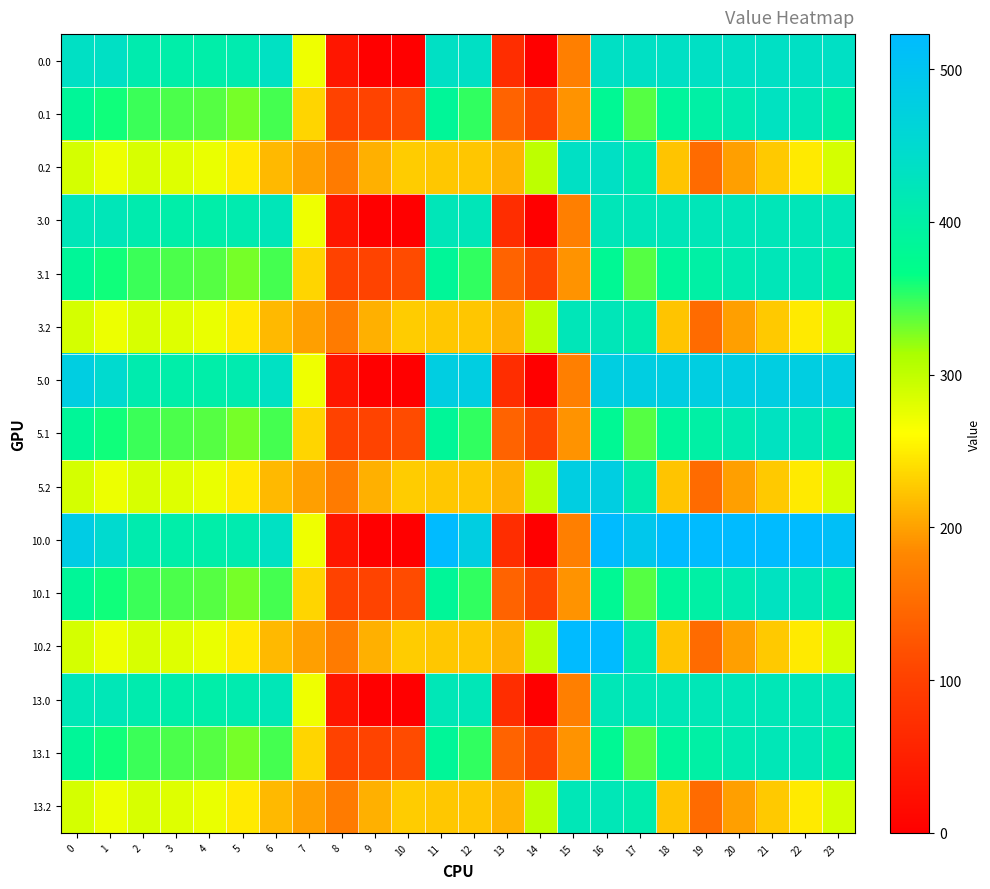

Reading right to left, transcribe all the data shown in this chart.

0.0: 23=436.0	22=436.0	21=436.0	20=436.0	19=436.0	18=436.0	17=436.0	16=436.0	15=172.8	14=0.3	13=70.2	12=436.0	11=436.0	10=0.0	9=0.0	8=35.0	7=270.7	6=435.0	5=410.8	4=404.9	3=404.4	2=410.3	1=436.0	0=436.0
0.1: 23=399.4	22=419.9	21=432.4	20=414.5	19=399.7	18=388.5	17=340.1	16=380.5	15=190.4	14=105.5	13=141.2	12=350.8	11=384.7	10=114.0	9=104.8	8=102.3	7=234.9	6=345.2	5=329.5	4=339.6	3=342.7	2=347.9	1=361.1	0=384.6
0.2: 23=287.5	22=247.4	21=226.4	20=199.2	19=151.1	18=223.1	17=409.5	16=436.0	15=436.0	14=301.9	13=212.2	12=224.3	11=225.2	10=228.0	9=209.6	8=169.5	7=199.0	6=216.4	5=248.1	4=274.4	3=281.0	2=285.5	1=272.7	0=287.1
3.0: 23=421.0	22=421.0	21=421.0	20=421.0	19=421.0	18=421.0	17=421.0	16=421.0	15=172.8	14=0.3	13=70.2	12=421.0	11=421.0	10=0.0	9=0.0	8=35.0	7=270.7	6=421.0	5=410.8	4=404.9	3=404.4	2=410.3	1=421.0	0=421.0
3.1: 23=399.4	22=419.9	21=421.0	20=414.5	19=399.7	18=388.5	17=340.1	16=380.5	15=190.4	14=105.5	13=141.2	12=350.8	11=384.7	10=114.0	9=104.8	8=102.3	7=234.9	6=345.2	5=329.5	4=339.6	3=342.7	2=347.9	1=361.1	0=384.6
3.2: 23=287.5	22=247.4	21=226.4	20=199.2	19=151.1	18=223.1	17=409.5	16=421.0	15=421.0	14=301.9	13=212.2	12=224.3	11=225.2	10=228.0	9=209.6	8=169.5	7=199.0	6=216.4	5=248.1	4=274.4	3=281.0	2=285.5	1=272.7	0=287.1
5.0: 23=478.0	22=478.0	21=478.0	20=478.0	19=478.0	18=478.0	17=478.0	16=478.0	15=172.8	14=0.3	13=70.2	12=477.2	11=478.0	10=0.0	9=0.0	8=35.0	7=270.7	6=435.0	5=410.8	4=404.9	3=404.4	2=410.3	1=449.5	0=478.0
5.1: 23=399.4	22=419.9	21=432.4	20=414.5	19=399.7	18=388.5	17=340.1	16=380.5	15=190.4	14=105.5	13=141.2	12=350.8	11=384.7	10=114.0	9=104.8	8=102.3	7=234.9	6=345.2	5=329.5	4=339.6	3=342.7	2=347.9	1=361.1	0=384.6
5.2: 23=287.5	22=247.4	21=226.4	20=199.2	19=151.1	18=223.1	17=409.5	16=478.0	15=478.0	14=301.9	13=212.2	12=224.3	11=225.2	10=228.0	9=209.6	8=169.5	7=199.0	6=216.4	5=248.1	4=274.4	3=281.0	2=285.5	1=272.7	0=287.1
10.0: 23=511.3	22=523.0	21=523.0	20=523.0	19=523.0	18=523.0	17=493.8	16=523.0	15=172.8	14=0.3	13=70.2	12=477.2	11=523.0	10=0.0	9=0.0	8=35.0	7=270.7	6=435.0	5=410.8	4=404.9	3=404.4	2=410.3	1=449.5	0=482.0
10.1: 23=399.4	22=419.9	21=432.4	20=414.5	19=399.7	18=388.5	17=340.1	16=380.5	15=190.4	14=105.5	13=141.2	12=350.8	11=384.7	10=114.0	9=104.8	8=102.3	7=234.9	6=345.2	5=329.5	4=339.6	3=342.7	2=347.9	1=361.1	0=384.6
10.2: 23=287.5	22=247.4	21=226.4	20=199.2	19=151.1	18=223.1	17=409.5	16=523.0	15=522.2	14=301.9	13=212.2	12=224.3	11=225.2	10=228.0	9=209.6	8=169.5	7=199.0	6=216.4	5=248.1	4=274.4	3=281.0	2=285.5	1=272.7	0=287.1
13.0: 23=420.0	22=420.0	21=420.0	20=420.0	19=420.0	18=420.0	17=420.0	16=420.0	15=172.8	14=0.3	13=70.2	12=420.0	11=420.0	10=0.0	9=0.0	8=35.0	7=270.7	6=420.0	5=410.8	4=404.9	3=404.4	2=410.3	1=420.0	0=420.0
13.1: 23=399.4	22=419.9	21=420.0	20=414.5	19=399.7	18=388.5	17=340.1	16=380.5	15=190.4	14=105.5	13=141.2	12=350.8	11=384.7	10=114.0	9=104.8	8=102.3	7=234.9	6=345.2	5=329.5	4=339.6	3=342.7	2=347.9	1=361.1	0=384.6
13.2: 23=287.5	22=247.4	21=226.4	20=199.2	19=151.1	18=223.1	17=409.5	16=420.0	15=420.0	14=301.9	13=212.2	12=224.3	11=225.2	10=228.0	9=209.6	8=169.5	7=199.0	6=216.4	5=248.1	4=274.4	3=281.0	2=285.5	1=272.7	0=287.1